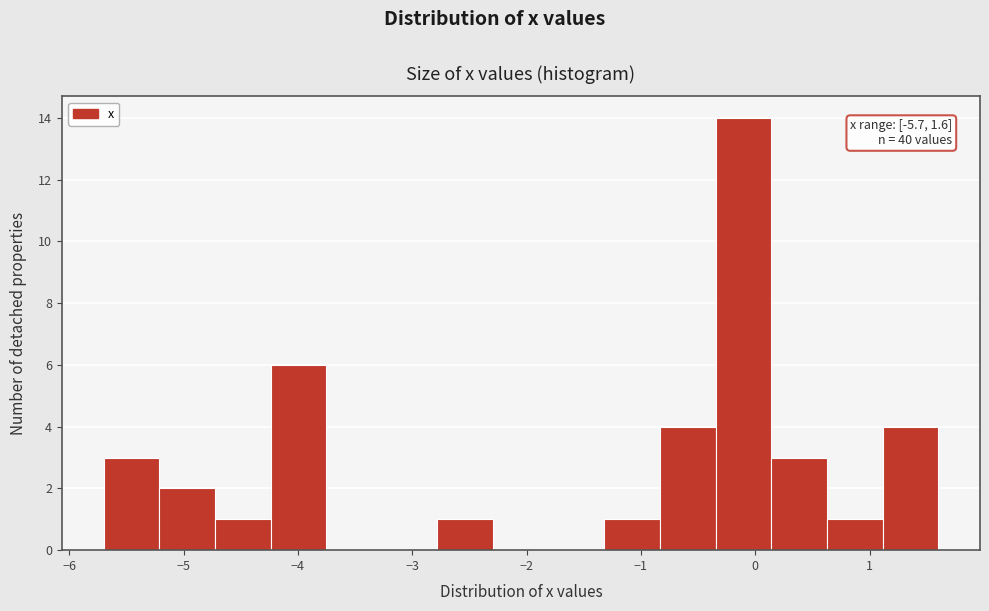

Which range on the x-axis has the tallest bar?

-0.3 to 0.1